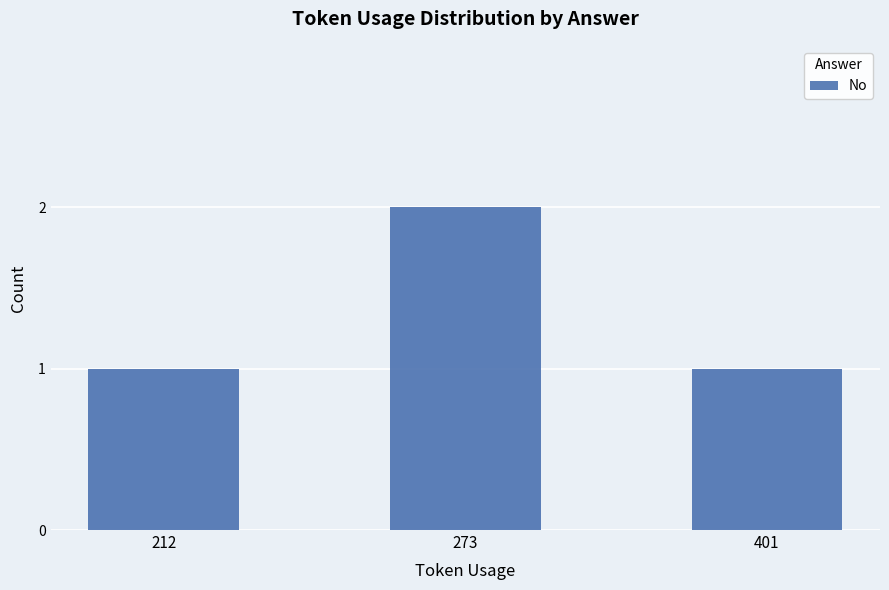

Count the number of data series in this chart.

1